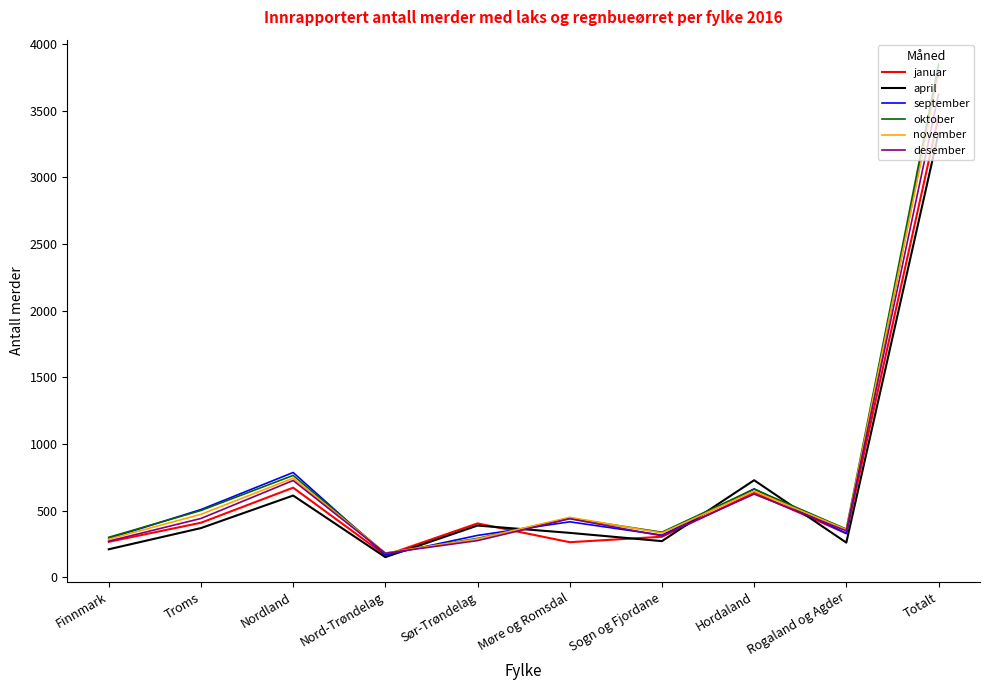

What are all the series names shown in the legend?

januar, april, september, oktober, november, desember